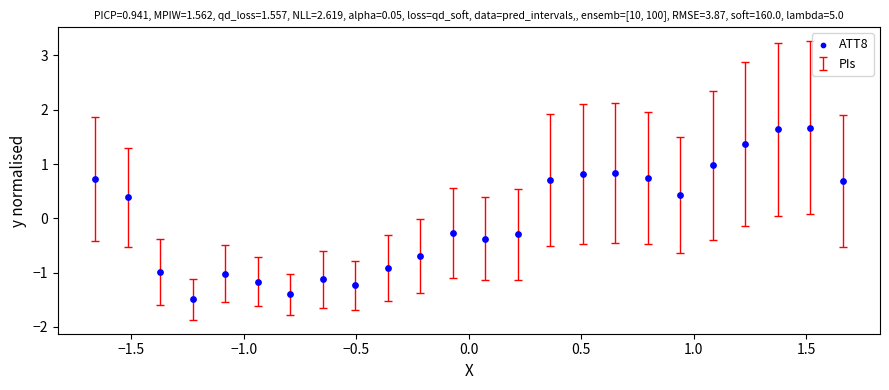

What is the range of Y values (max minus min)?

3.2